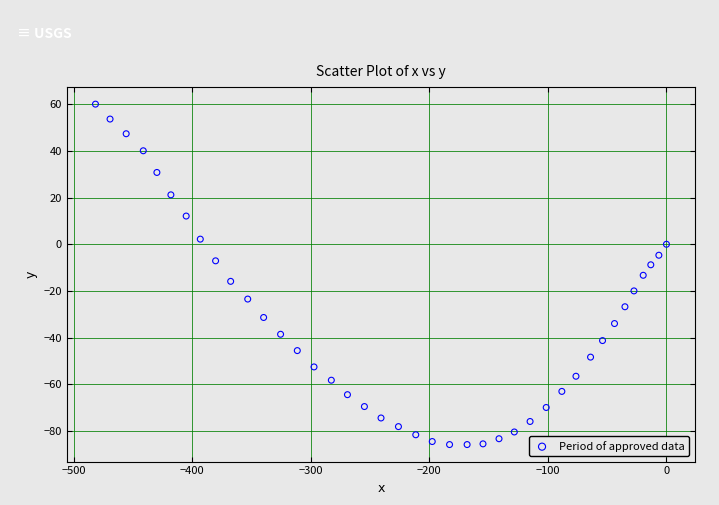

What is the range of Y values (max minus min)?

146.0